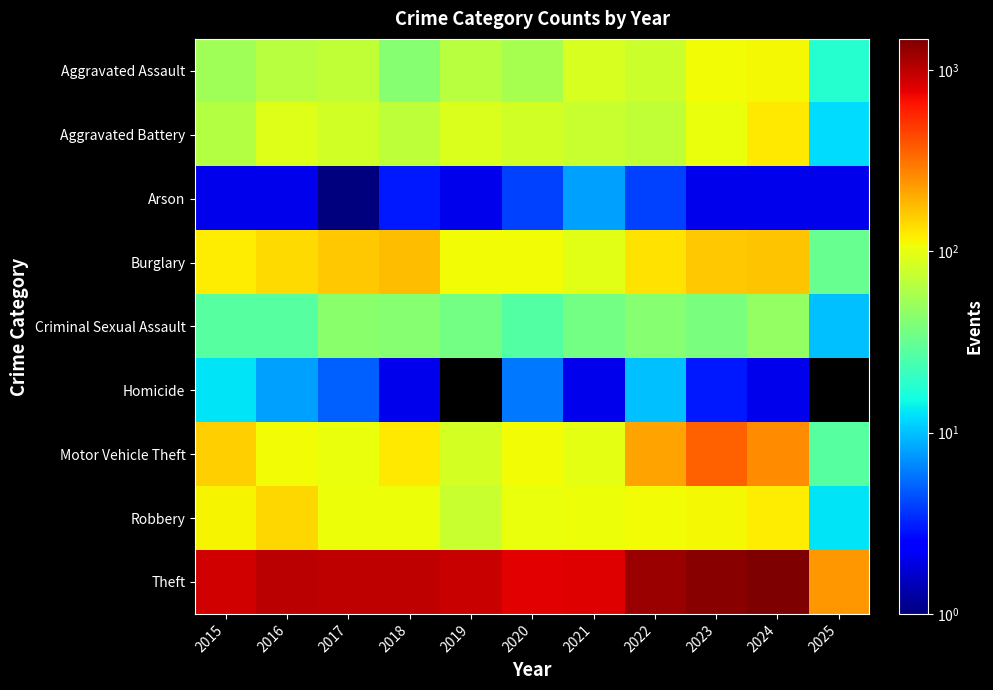

The Robbery series shows 13.0 at 2025. True or false?

True